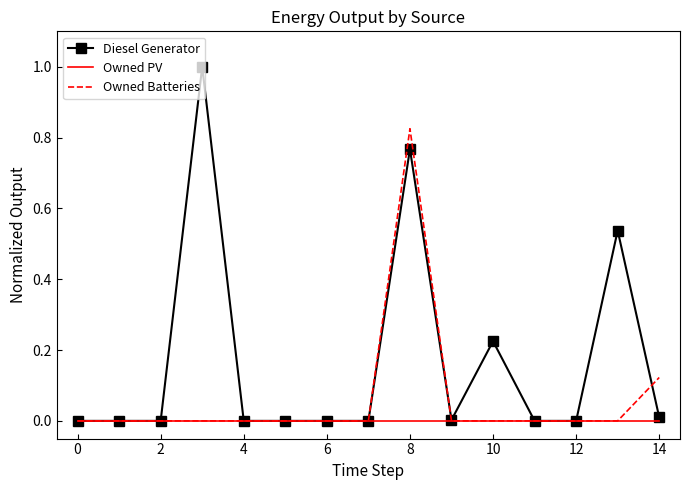

How many distinct data groups are displayed?

3